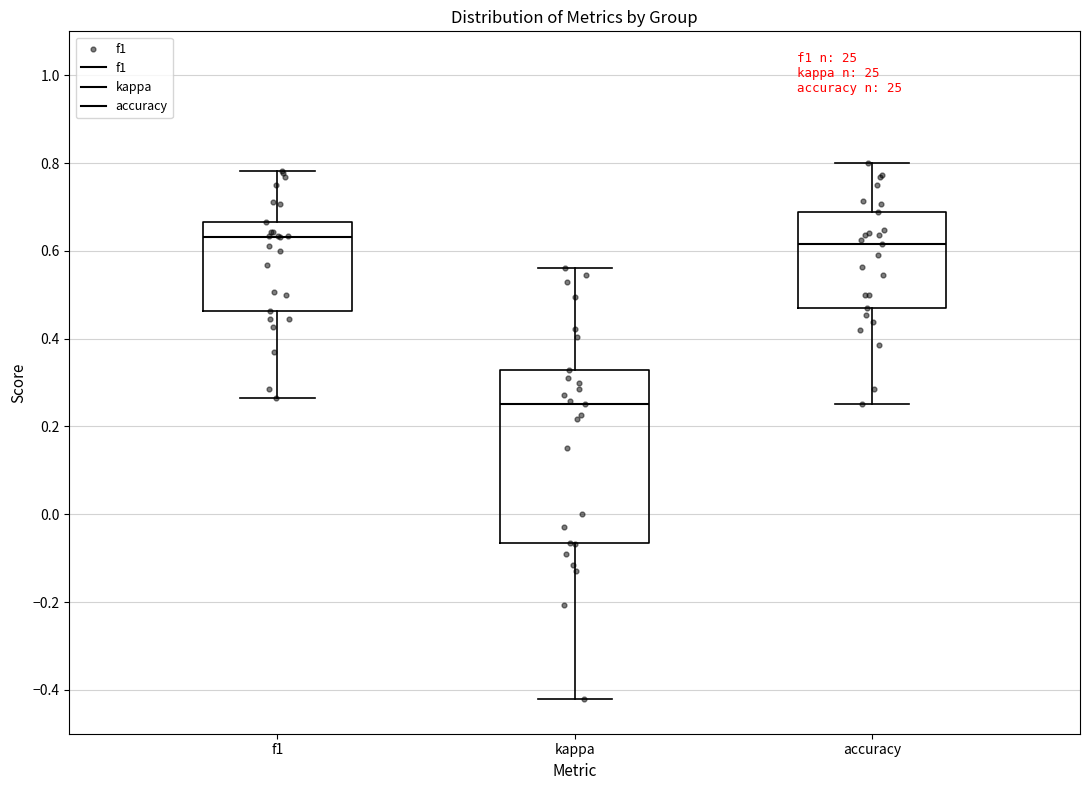

Where does the lower whisker of the box for accuracy end on the y-axis? The values are not printed on the chart, so give them approximately, as read against the axis.

0.26